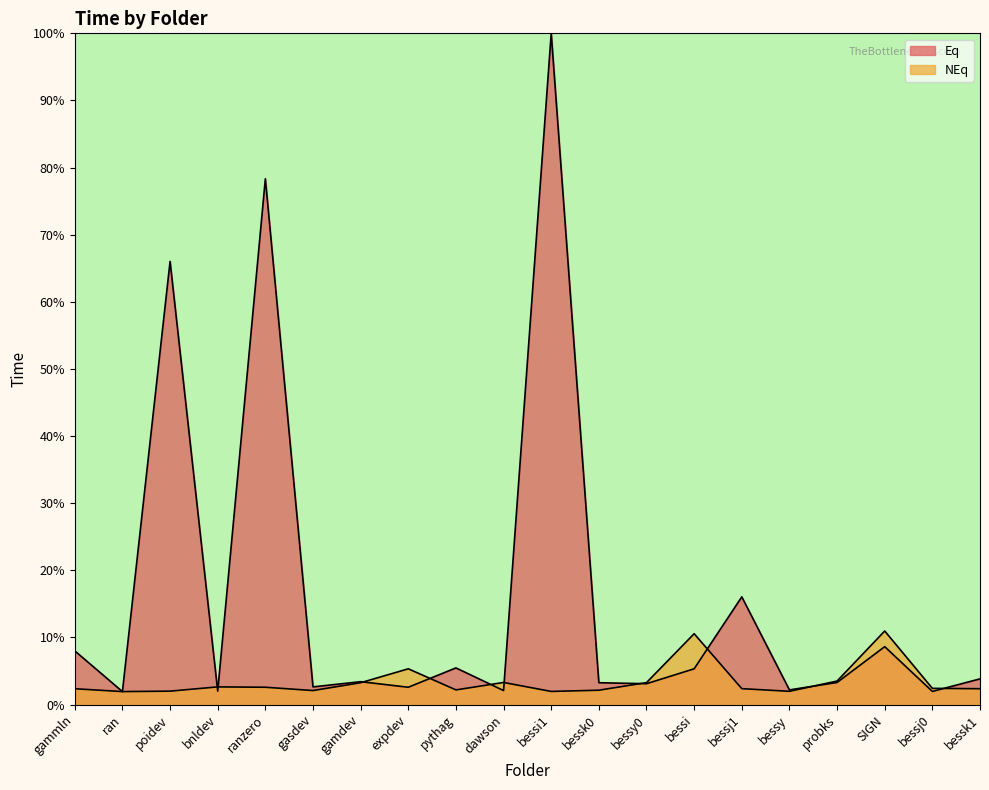

What are all the series names shown in the legend?

Eq, NEq